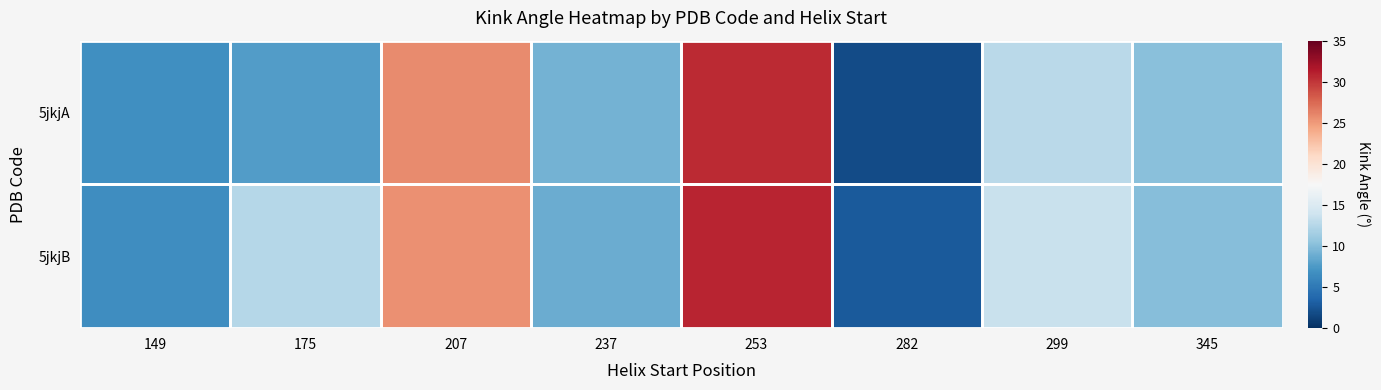

What is the greatest value displayed?

30.9